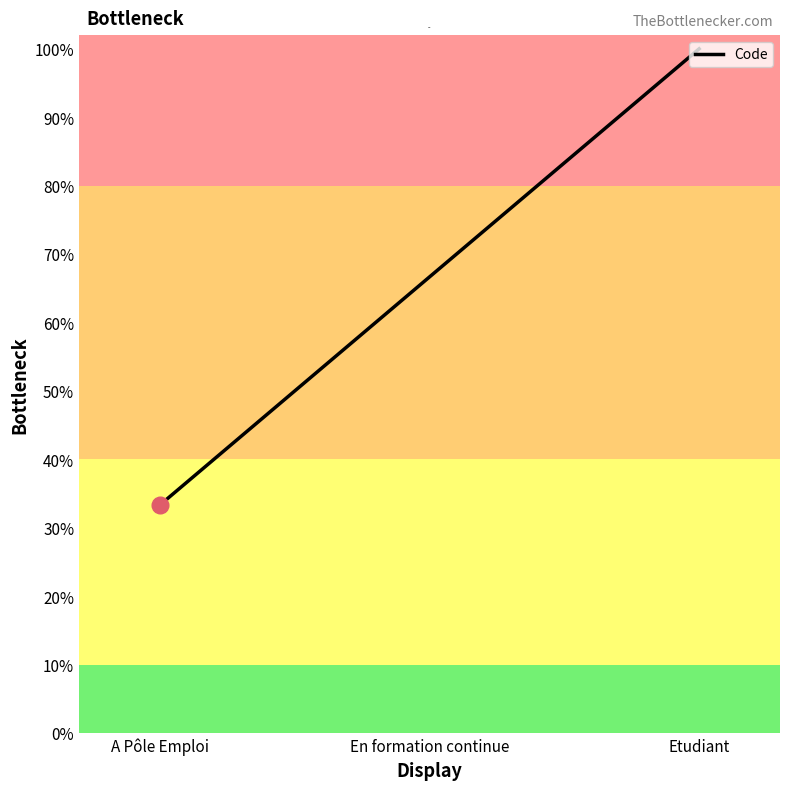

Reading left to right, extract all data points from this chart.

0.3	0.7	1.0